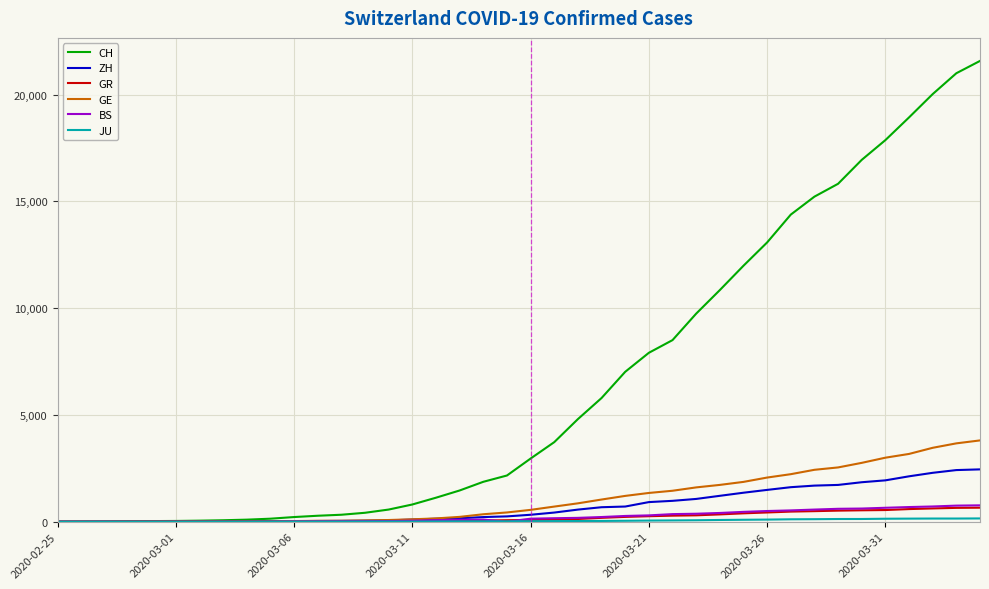

Which series has the widest spread of values?

CH